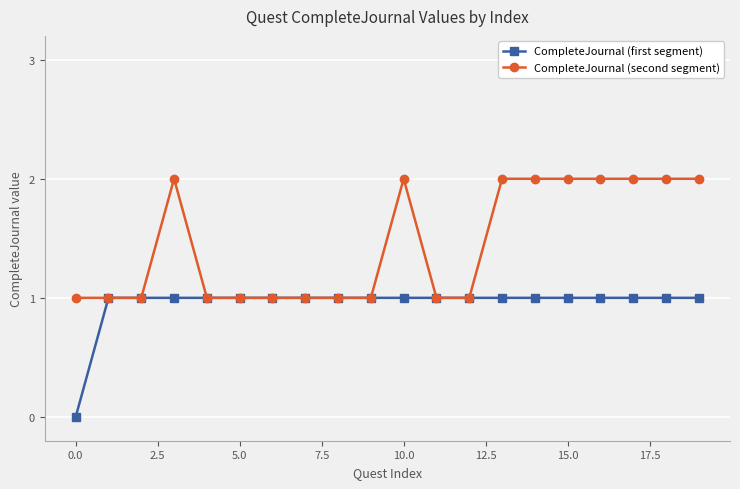

Count the number of categories in the chart.

20